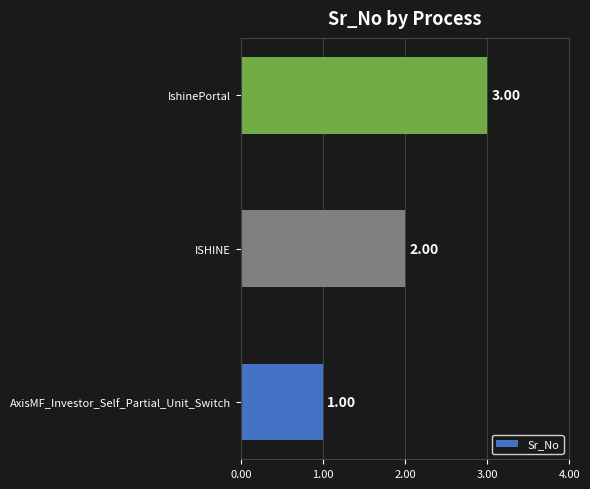

How many bars are there in total?

3